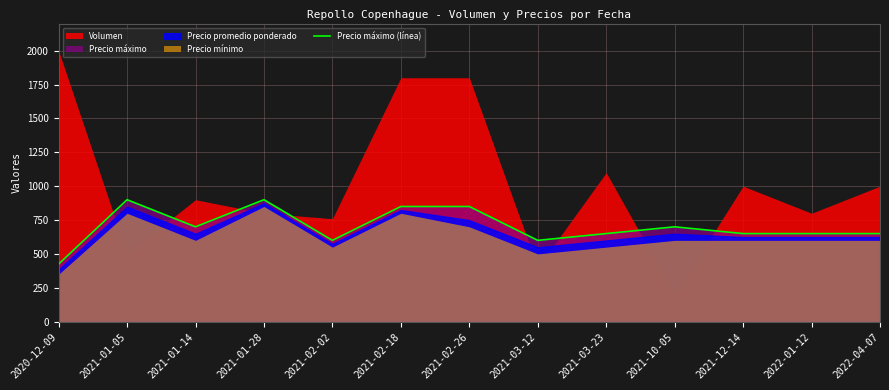

The value at 2022-01-12 is 222. True or false?

False